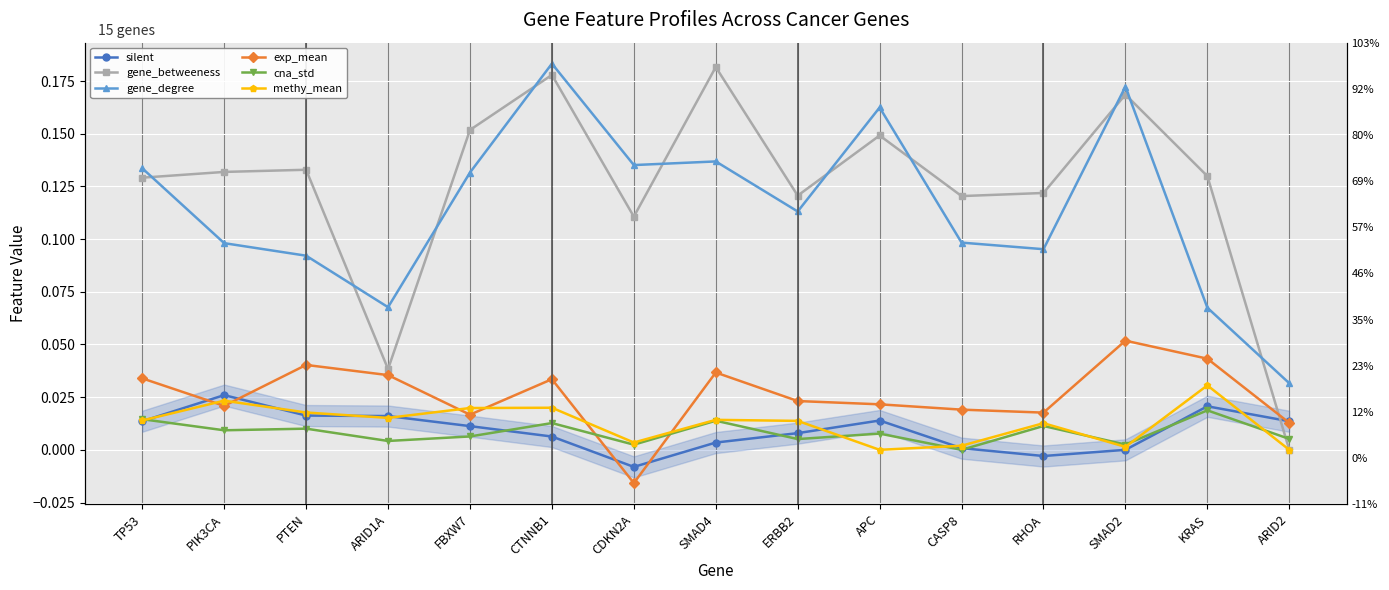

True or false: gene_degree and cna_std cross at least once.

False